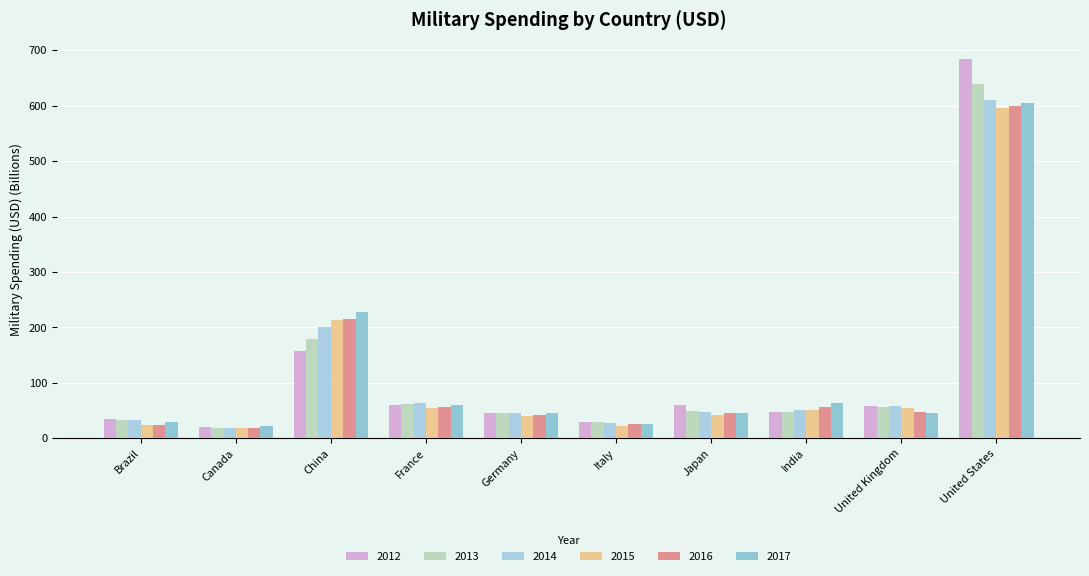

Which has a higher value, China or Japan?

China